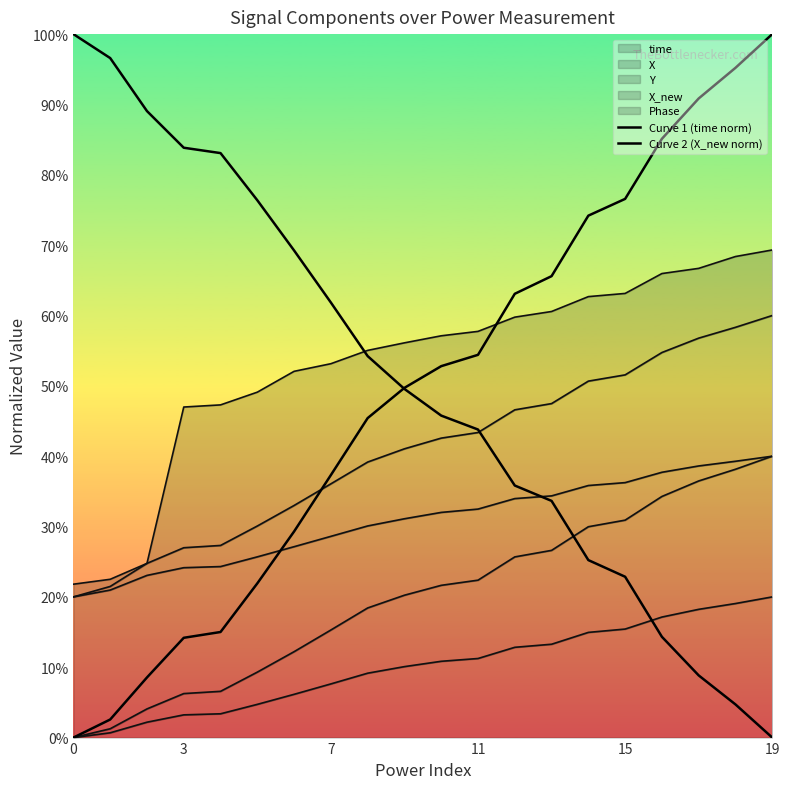

At which label does Curve 1 (time norm) reach its minimum?

19